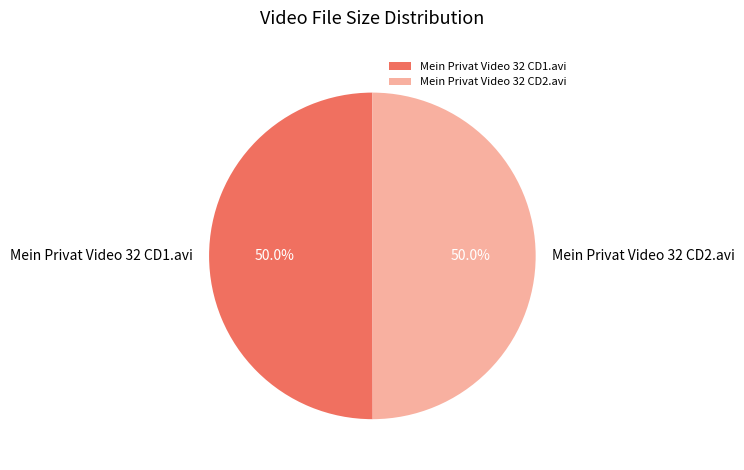

What percentage do Mein Privat Video 32 CD1.avi and Mein Privat Video 32 CD2.avi together represent?

100.0%